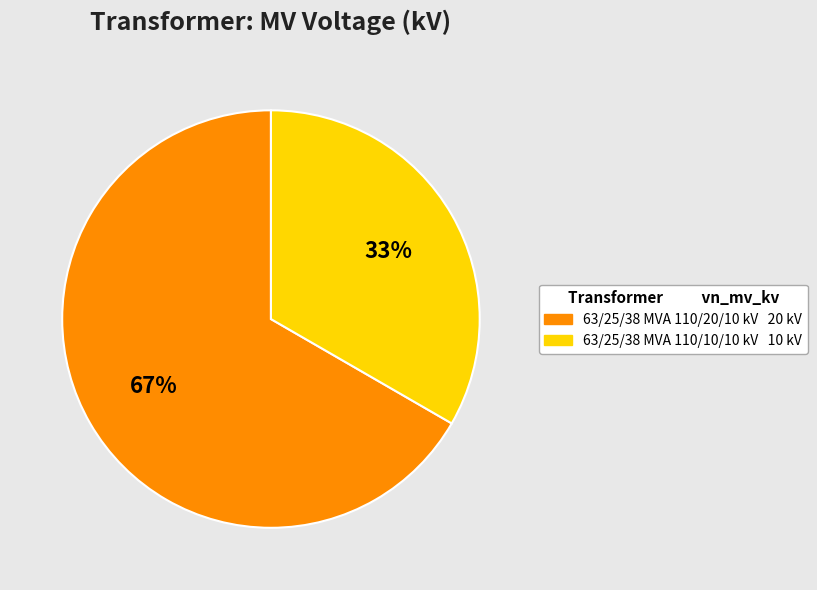

Is it true that 63/25/38 MVA 110/10/10 kV is 33% of the pie?

True